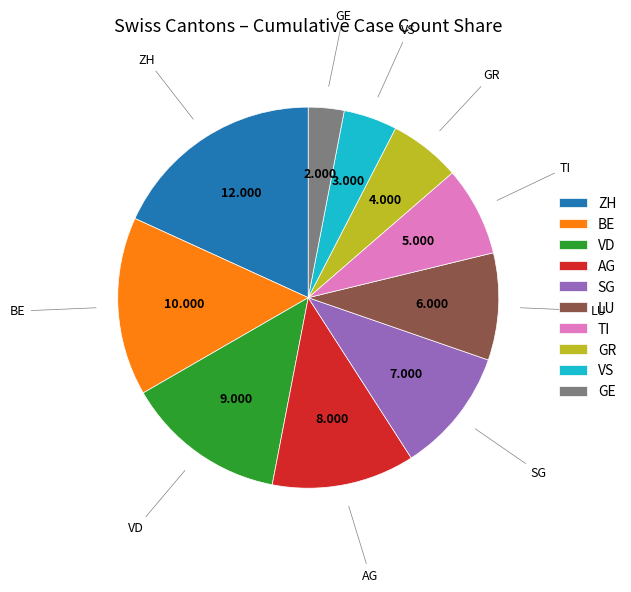

The GE slice represents 11% of the pie. True or false?

False